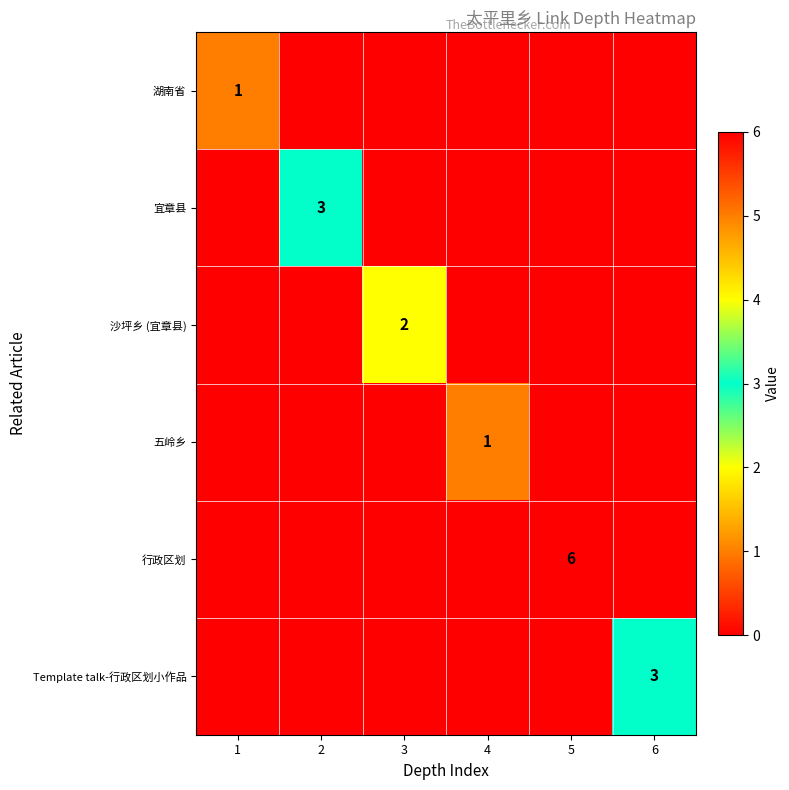

Is the value of Template talk-行政区划小作品 at 6 greater than the value of 宜章县 at 1?

Yes